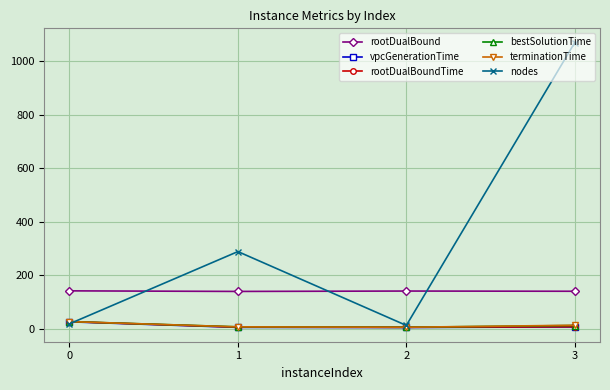

Which series has the largest total across all categories?

nodes